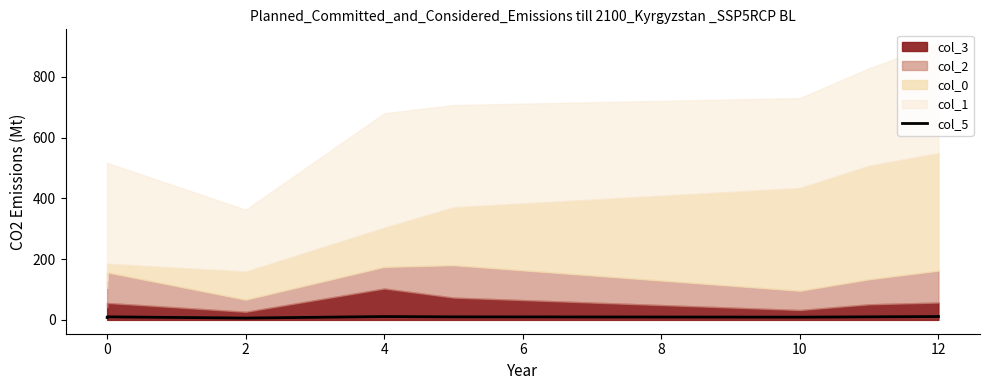

Read the value at 0.

10